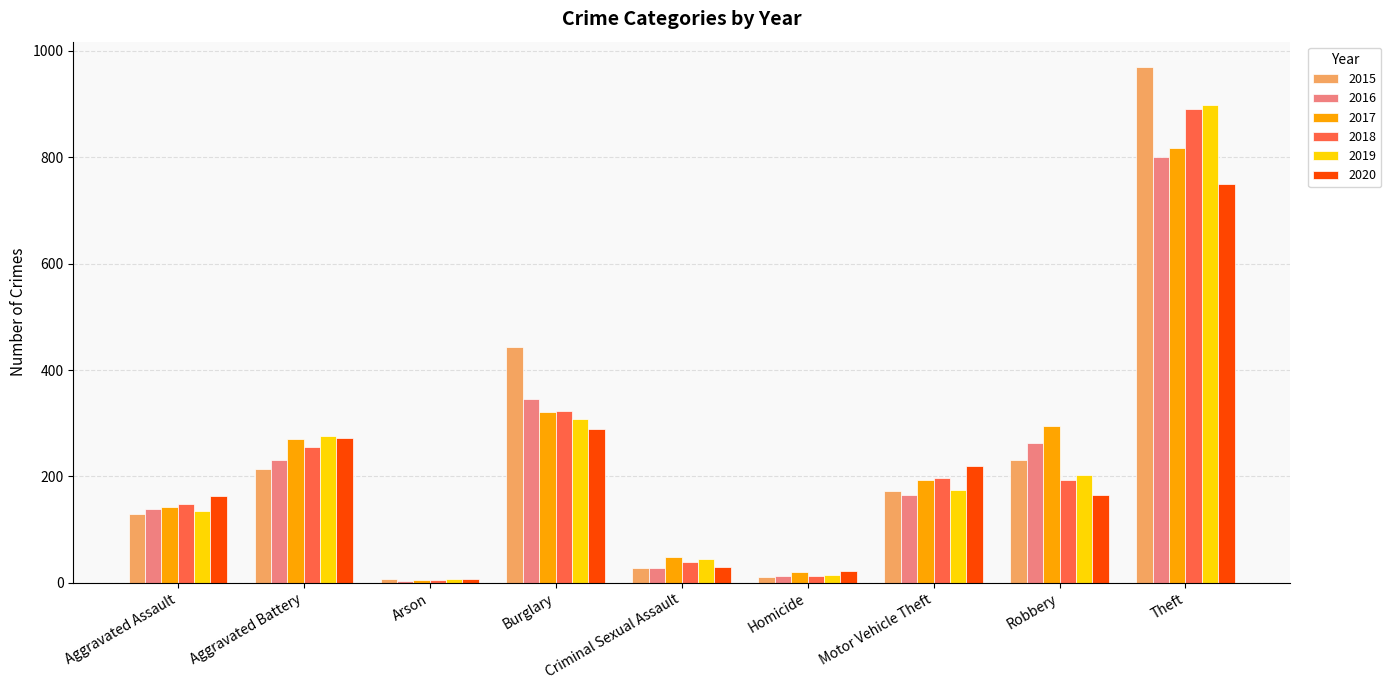

Between Aggravated Battery and Theft, which series saw the biggest shift?

2015